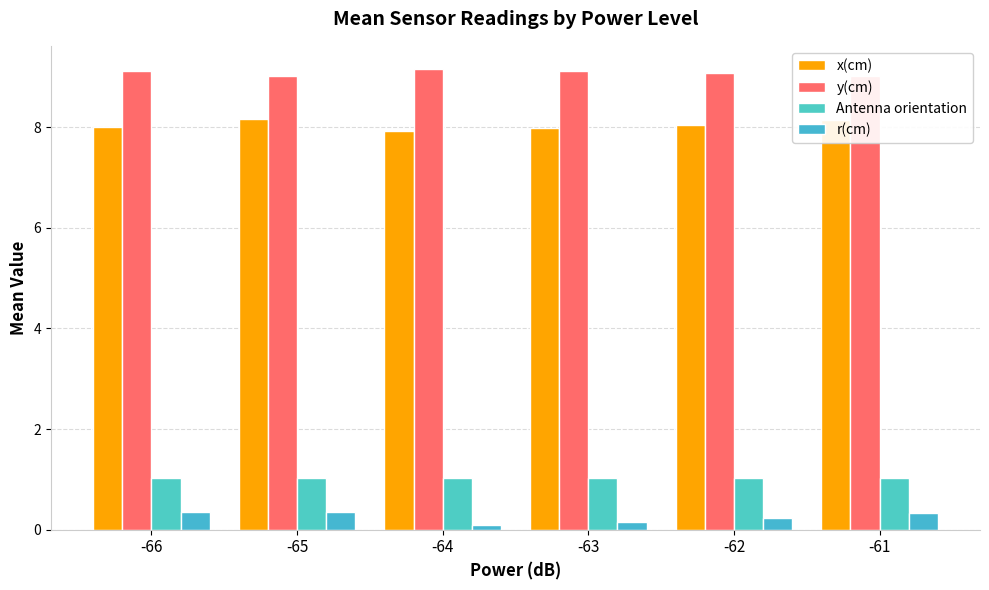

What is the value of the Antenna orientation bar at the 1st from the left?

1.0